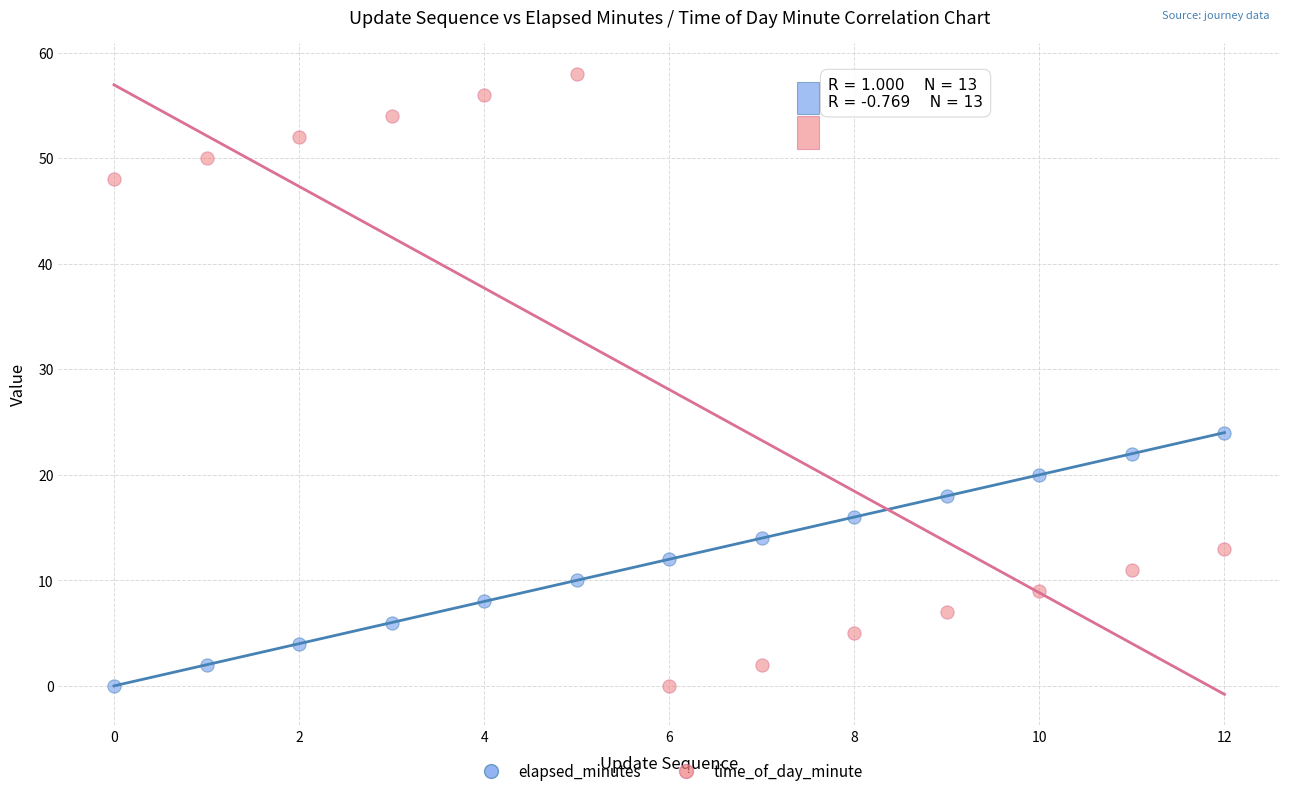

Which series has the largest Y range (max minus min)?

time_of_day_minute